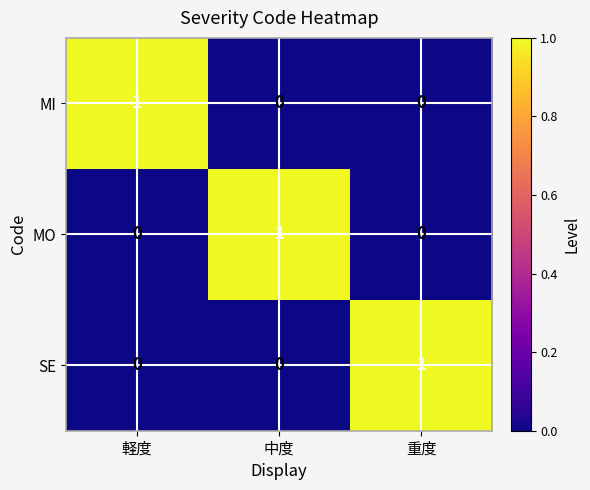

Reading right to left, transcribe all the data shown in this chart.

MI: 0	0	1
MO: 0	1	0
SE: 1	0	0